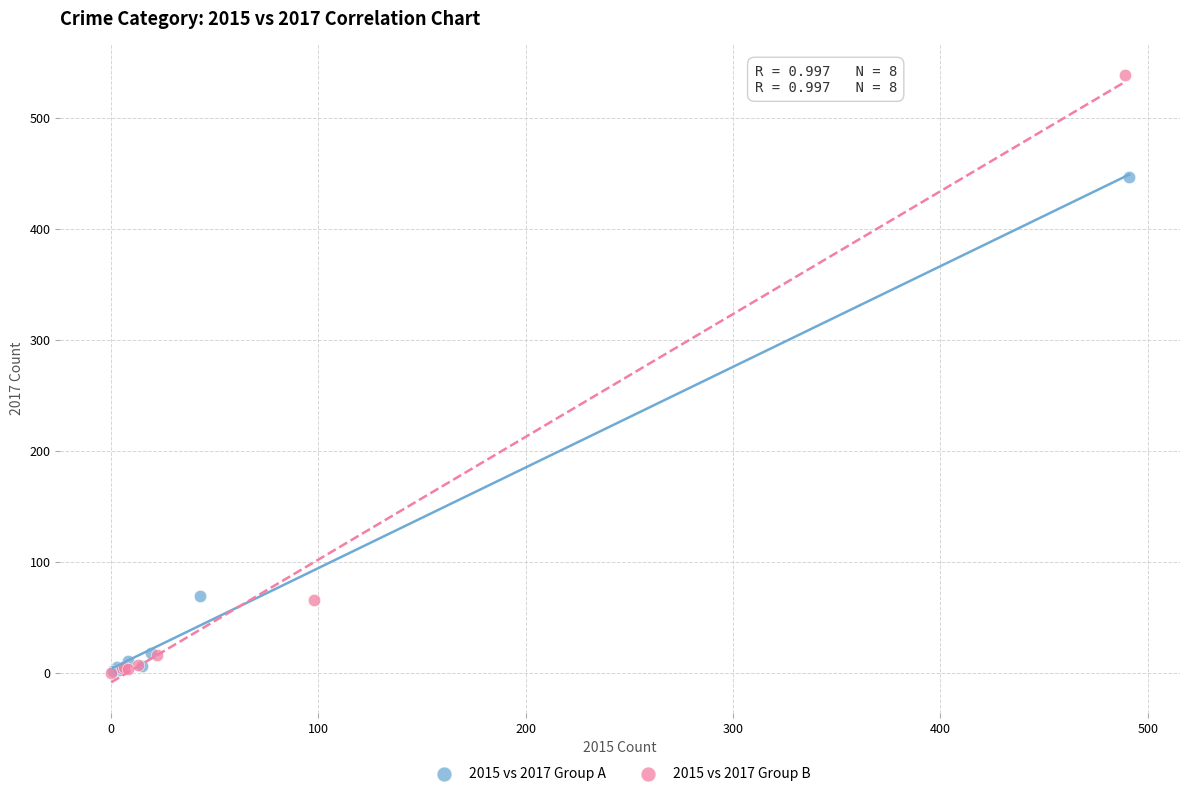

Which series contains the highest Y value?

2015 vs 2017 Group B